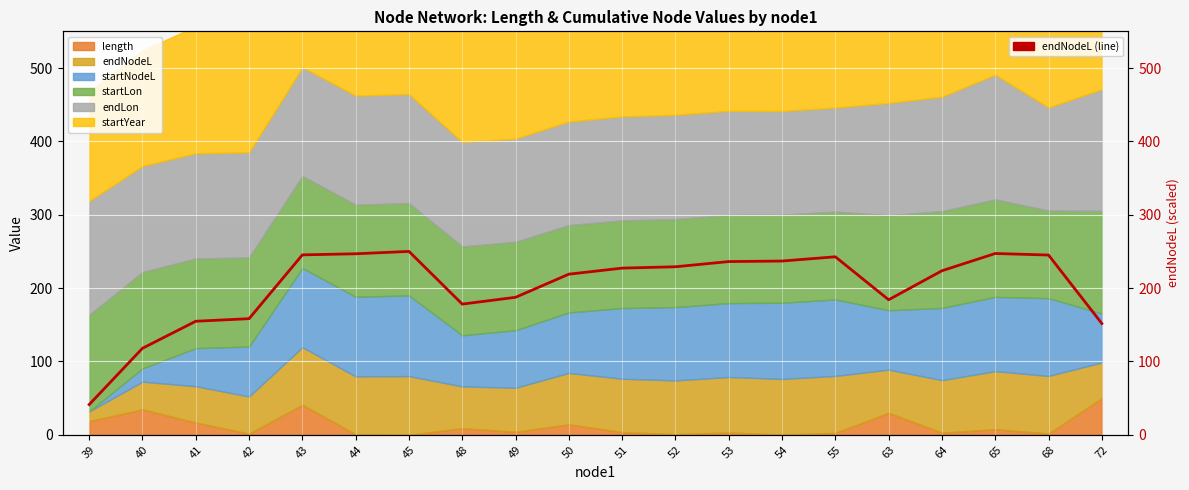

Is it true that the value at 53 is 382.1?

False